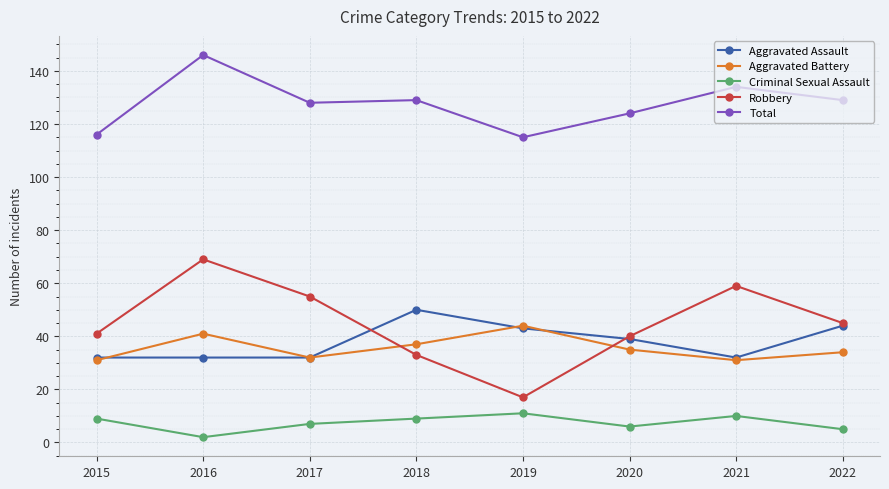

Rank the series by their maximum value, from highest to lowest.

Total, Robbery, Aggravated Assault, Aggravated Battery, Criminal Sexual Assault